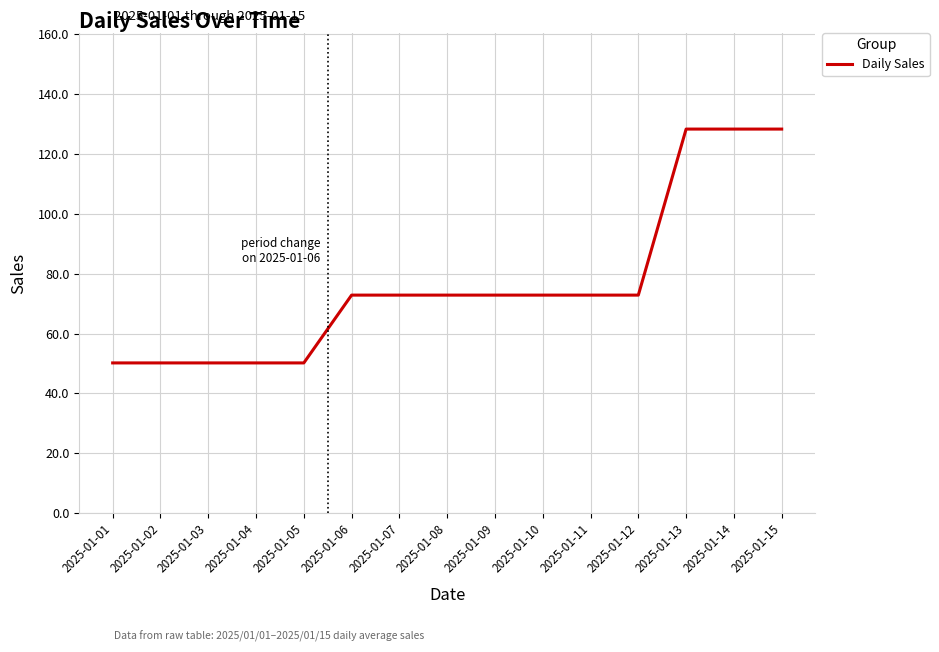

Does the chart have visible grid lines?

Yes